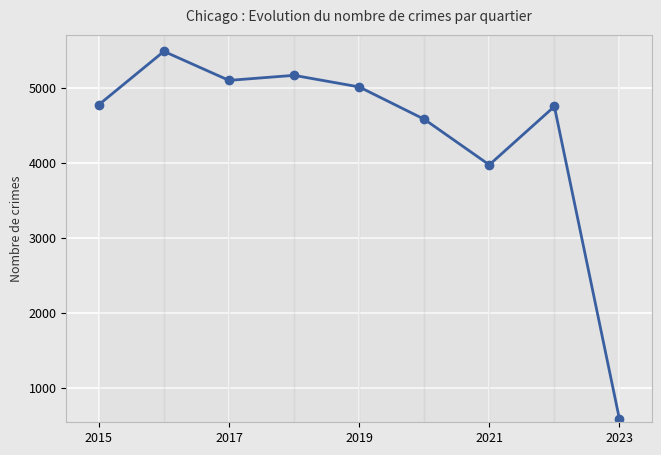

Where is the data nearest to the value 3034?

2021